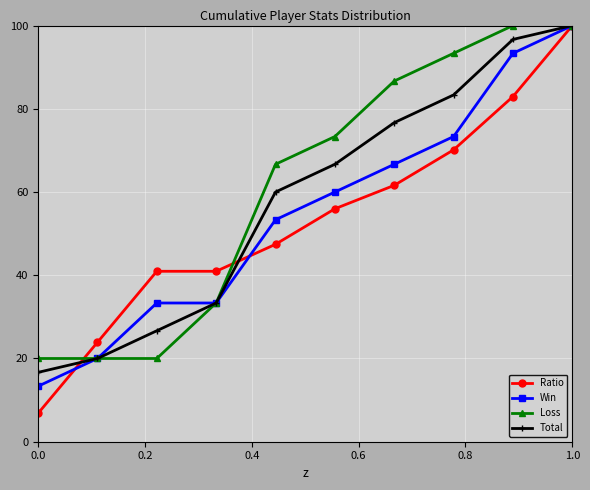

What is the minimum value for Ratio?

6.8